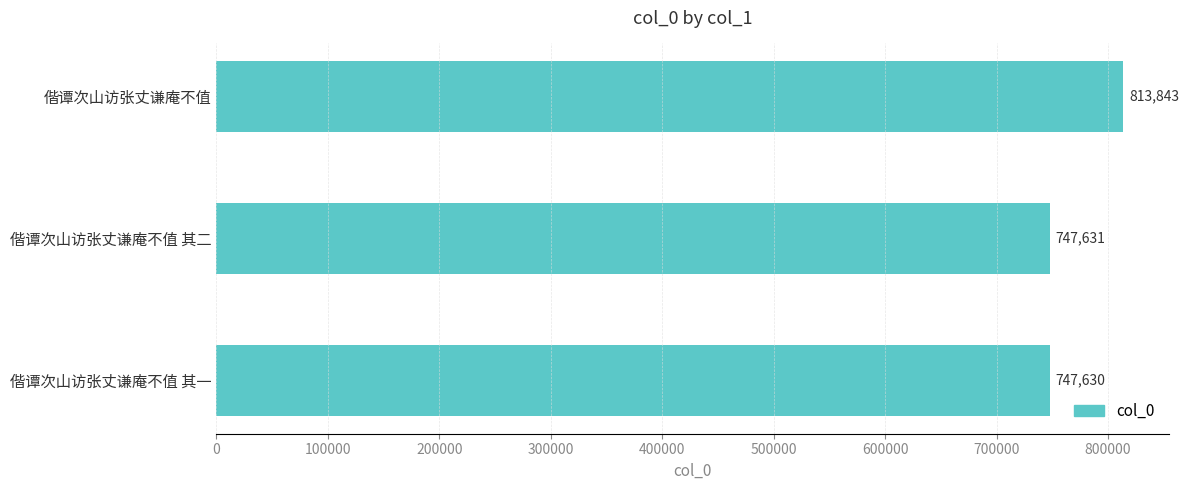

At which label is the value closest to 780736?

偕谭次山访张丈谦庵不值 其二